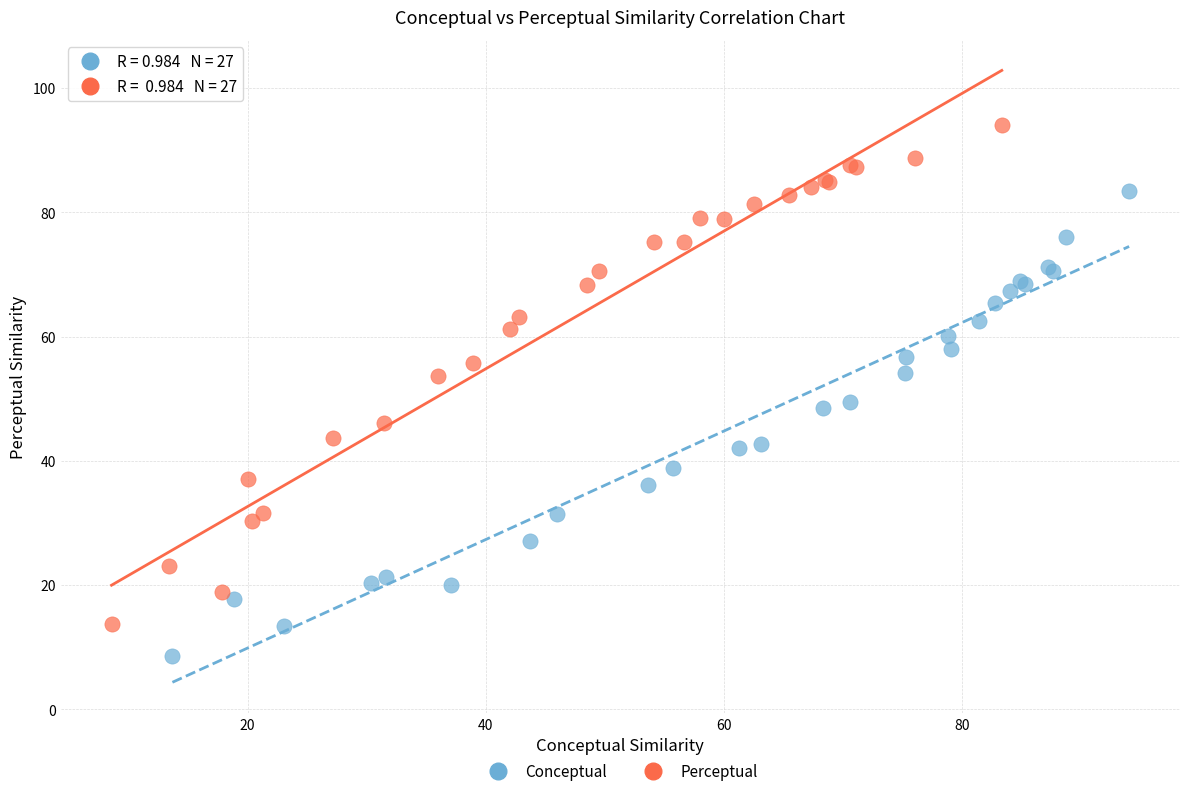

Which series has the largest Y range (max minus min)?

Perceptual